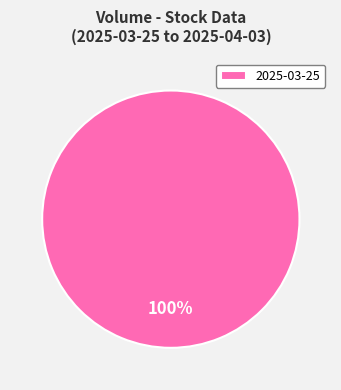

The 2025-03-25 slice represents 100% of the pie. True or false?

True